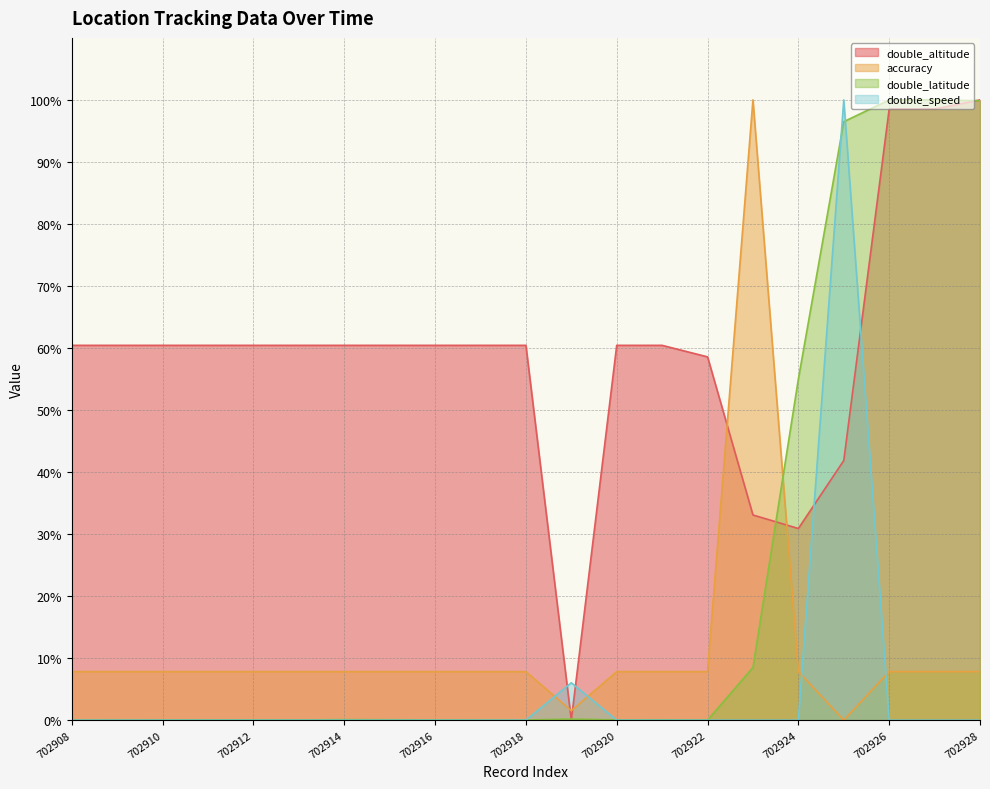

At which label is double_latitude closest to 50?

702924